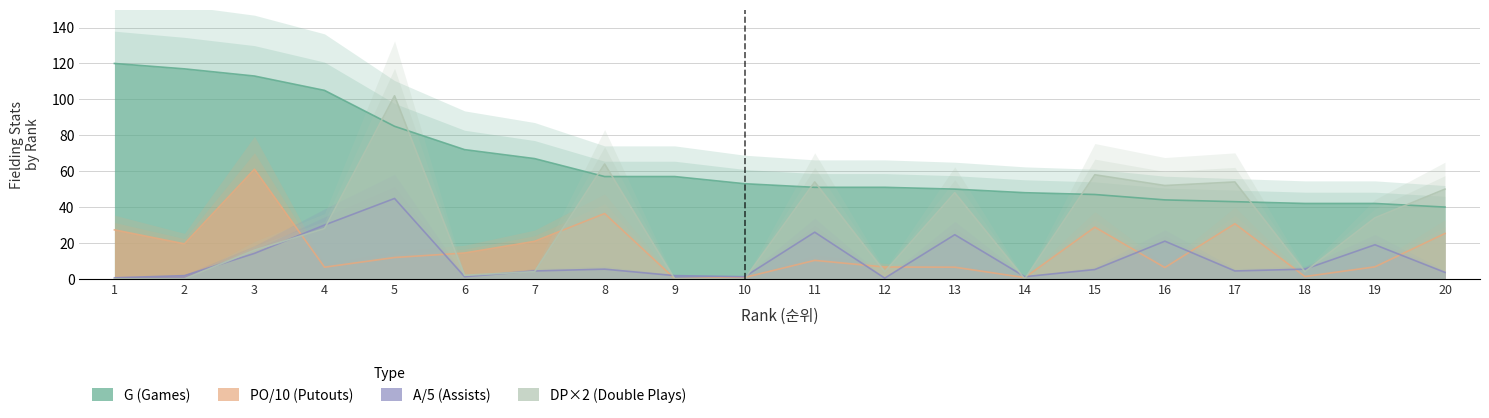

Reading left to right, extract all data points from this chart.

G (Games): 1=120.0	2=117.0	3=113.0	4=105.0	5=85.0	6=72.0	7=67.0	8=57.0	9=57.0	10=53.0	11=51.0	12=51.0	13=50.0	14=48.0	15=47.0	16=44.0	17=43.0	18=42.0	19=42.0	20=40.0
PO/10 (Putouts): 1=27.3	2=19.5	3=61.1	4=6.5	5=11.9	6=14.4	7=20.9	8=36.4	9=0.1	10=0.8	11=10.3	12=6.6	13=6.5	14=0.7	15=28.8	16=6.3	17=30.7	18=1.3	19=6.7	20=25.3
A/5 (Assists): 1=0.6	2=1.8	3=14.2	4=30.0	5=44.8	6=1.2	7=4.4	8=5.4	9=1.8	10=1.2	11=26.0	12=0.4	13=24.6	14=1.2	15=5.2	16=21.0	17=4.4	18=5.4	19=19.0	20=3.6
DP×2 (Double Plays): 1=0.0	2=0.0	3=16.0	4=28.0	5=102.0	6=2.0	7=4.0	8=64.0	9=0.0	10=0.0	11=54.0	12=4.0	13=48.0	14=0.0	15=58.0	16=52.0	17=54.0	18=4.0	19=34.0	20=50.0